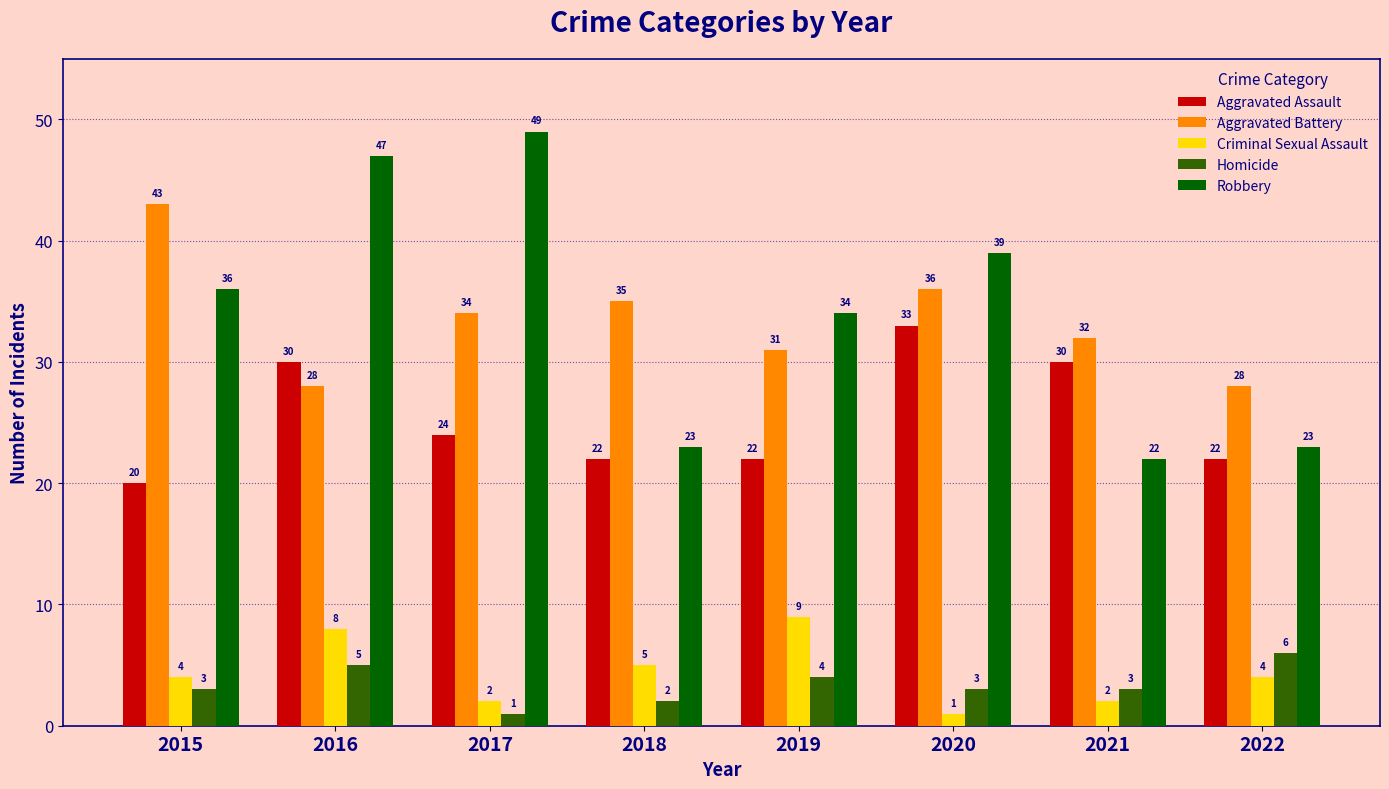

How many values in the Robbery series are below 36?

4